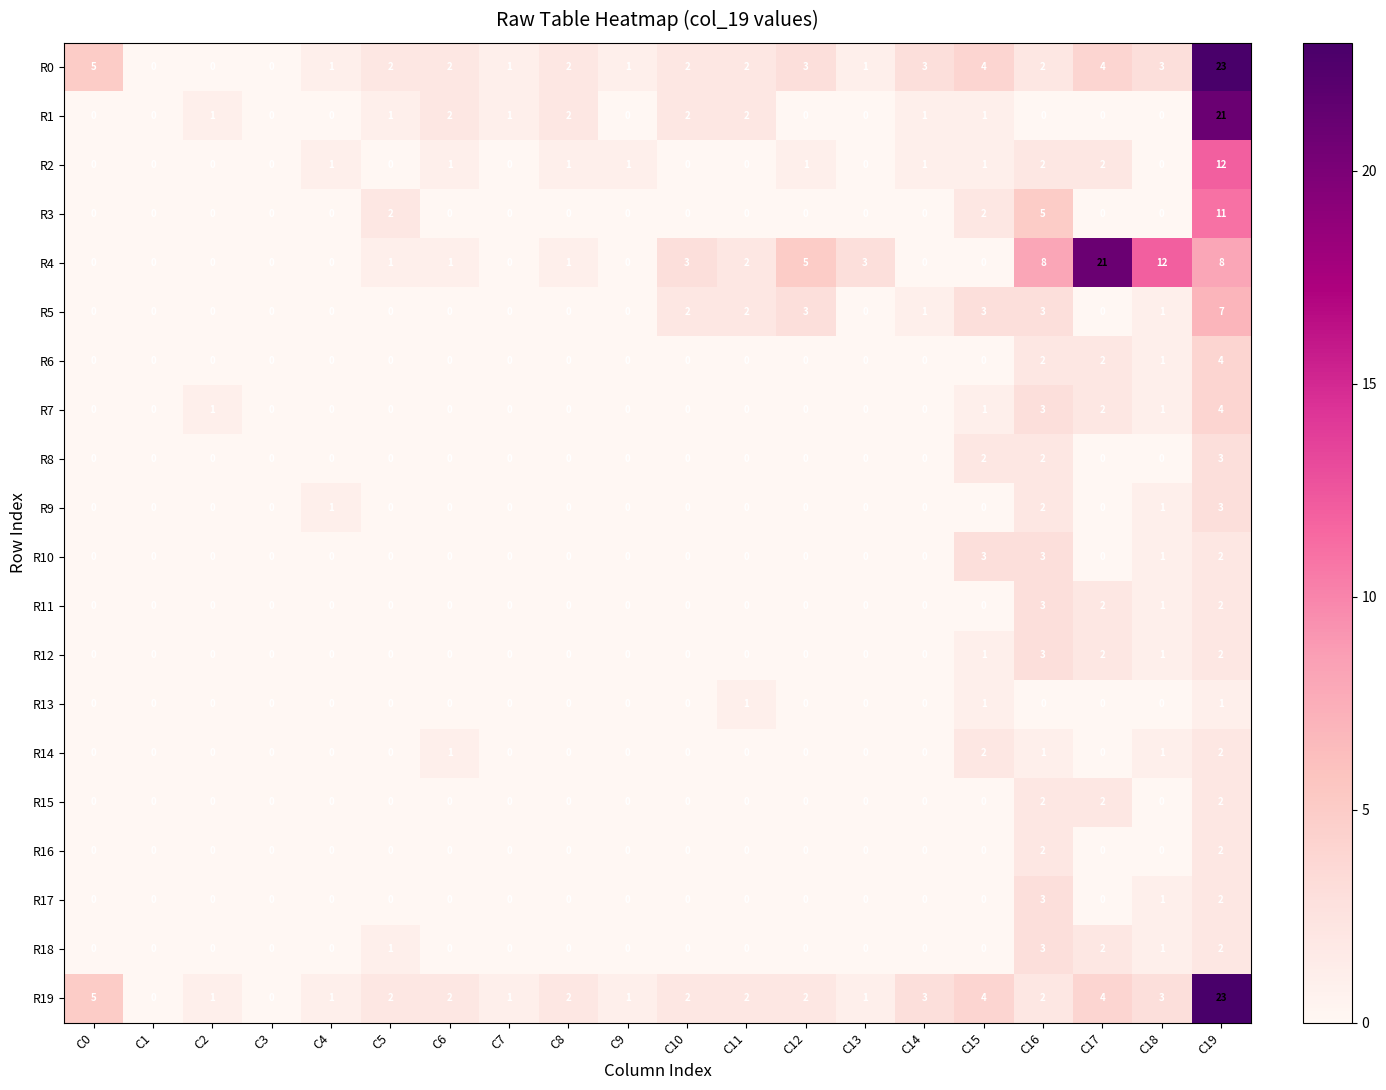

At how many categories does at least one series exceed 14?

2